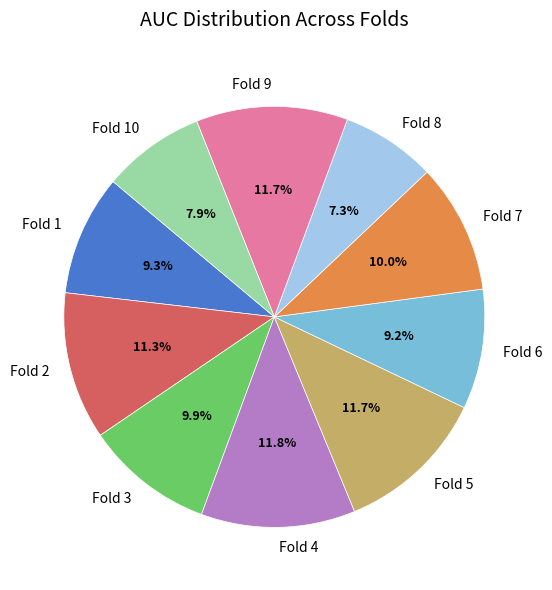

True or false: Fold 3 accounts for 1% of the total.

False